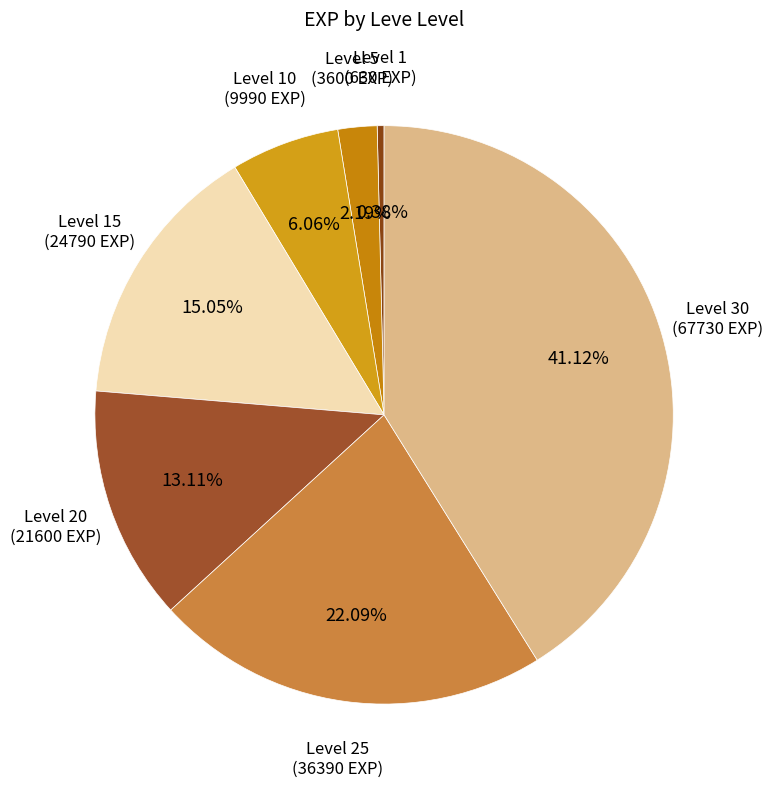

Count the number of slices in the pie.

7